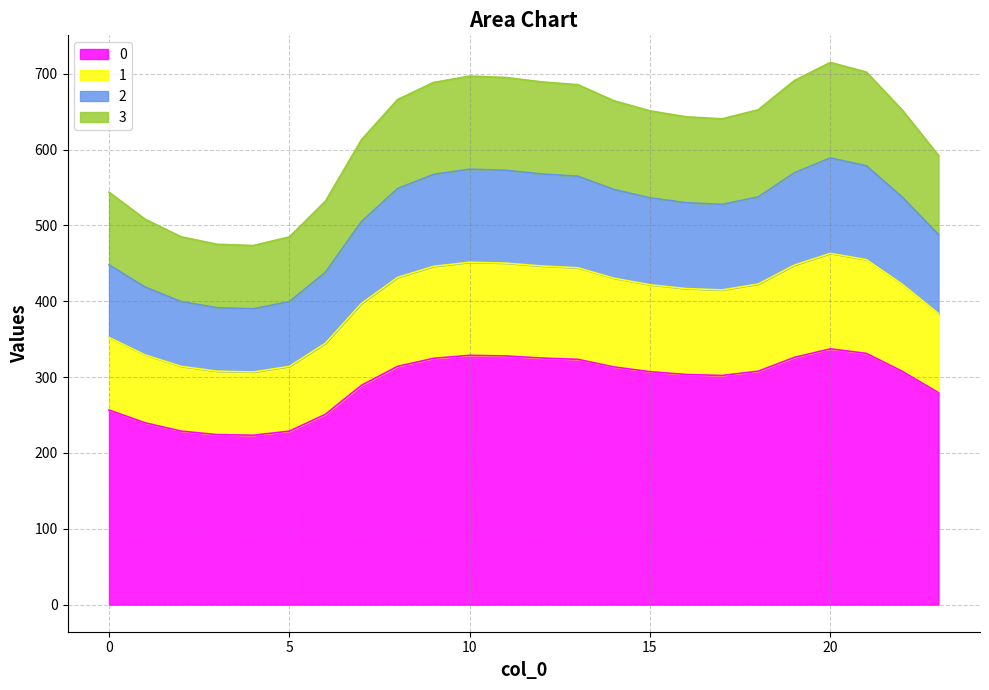

True or false: 0 and 3 cross at least once.

False